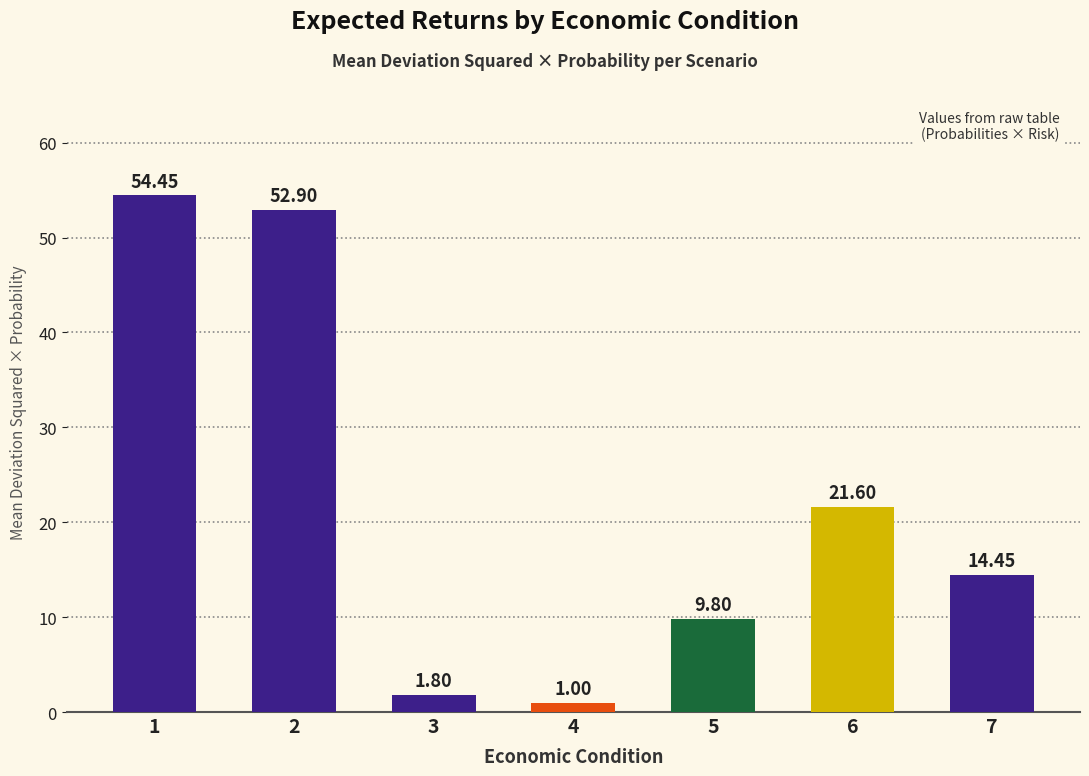

What is the value of the 6th bar from the left?

21.6